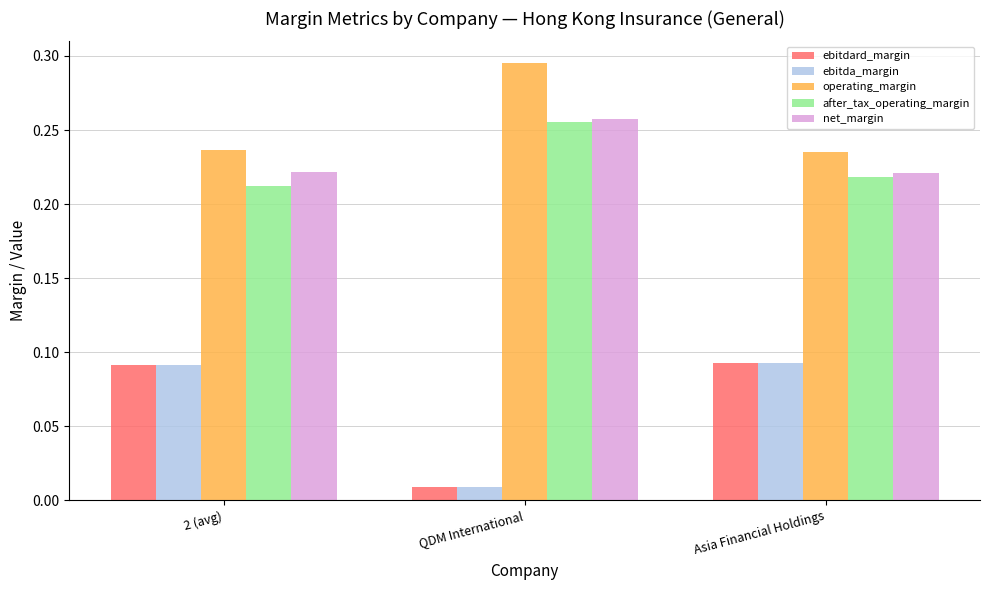

At how many categories does at least one series exceed 0?

3